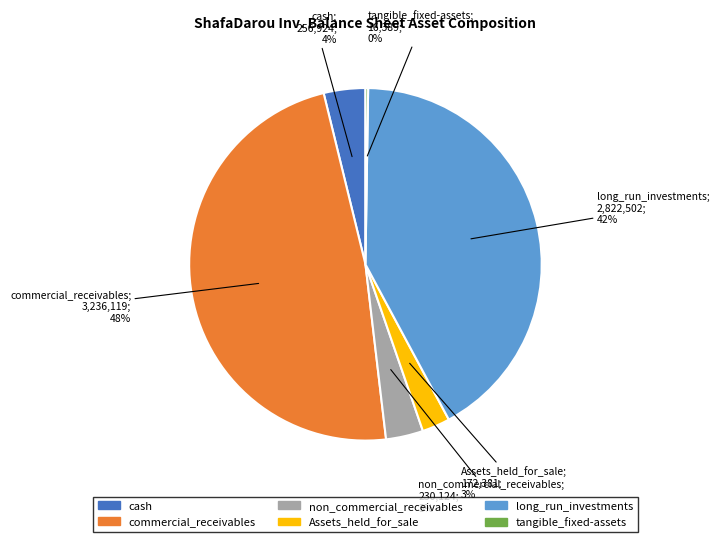

To the nearest percent, what portion does long_run_investments represent?

42%